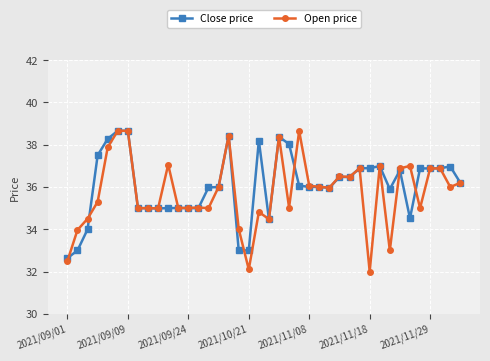

What is the greatest value displayed?

38.7